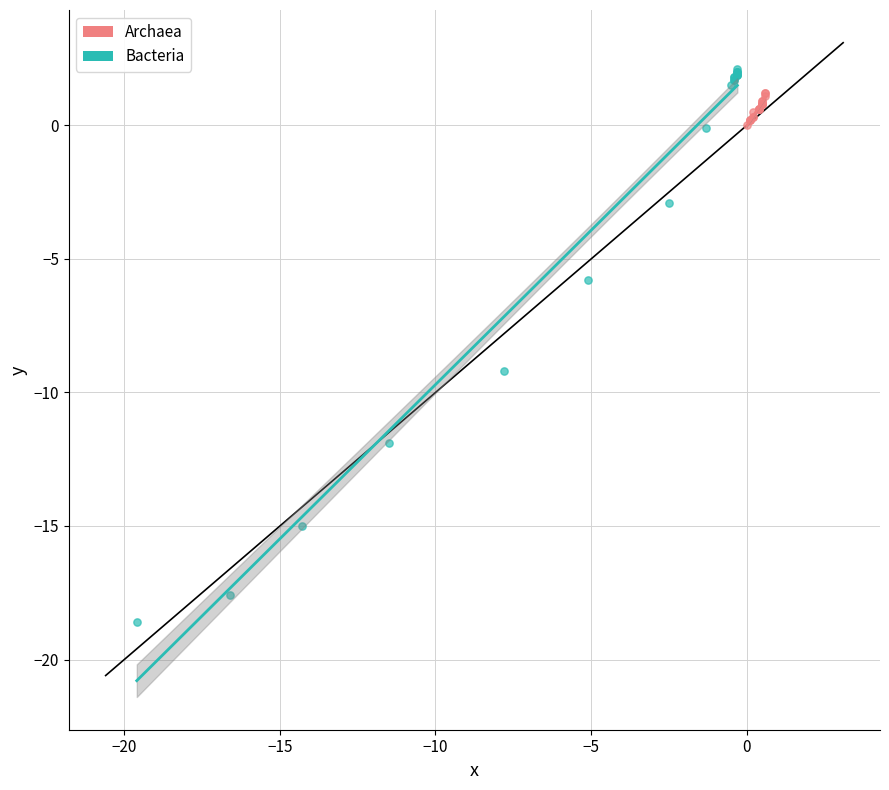

Which series reaches the maximum Y coordinate?

Bacteria